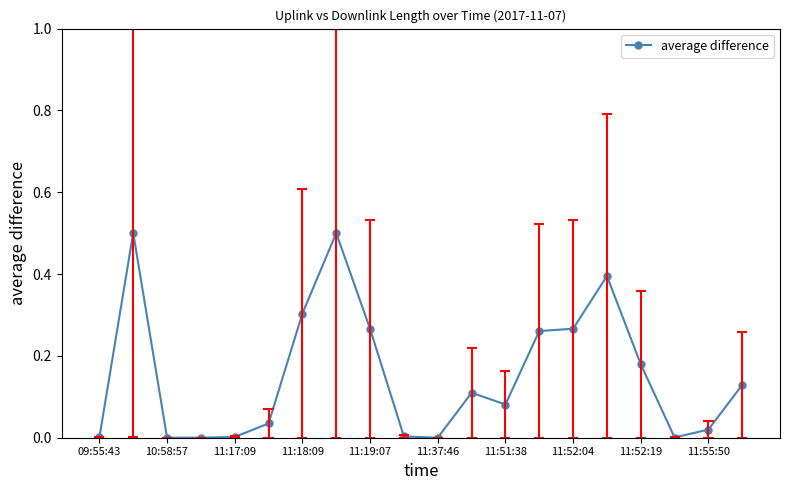

Does the chart display data point markers on the line(s)?

Yes